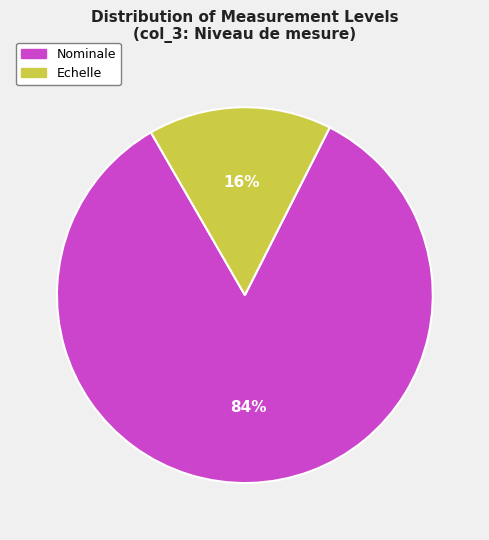

Does any single category account for the majority?

Yes